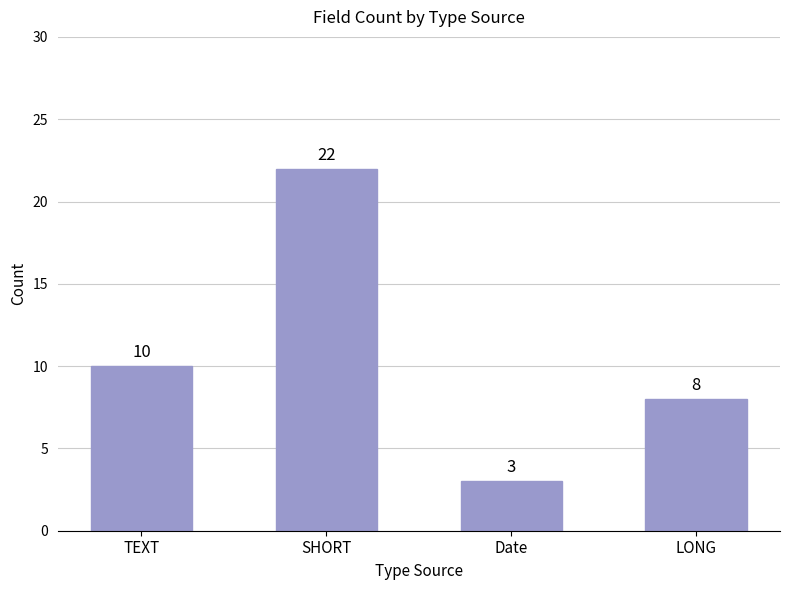

List the labels in order of value, largest first.

SHORT, TEXT, LONG, Date